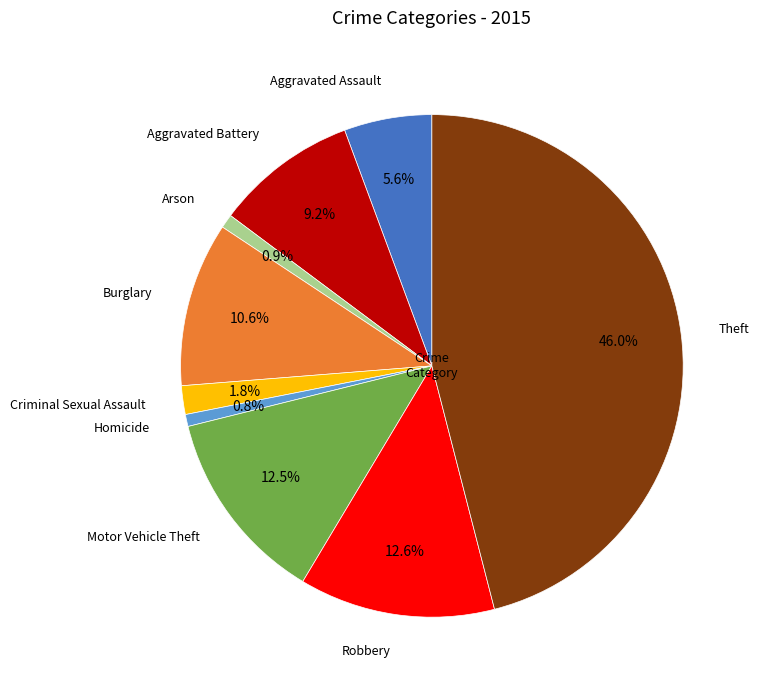

True or false: Motor Vehicle Theft accounts for 5% of the total.

False